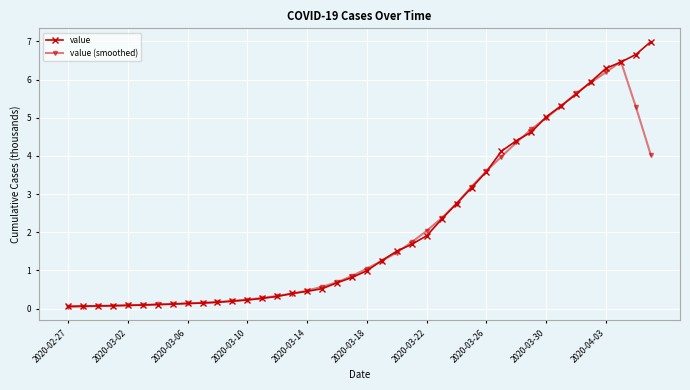

True or false: value (smoothed) has more than 0 interior local peaks.

True